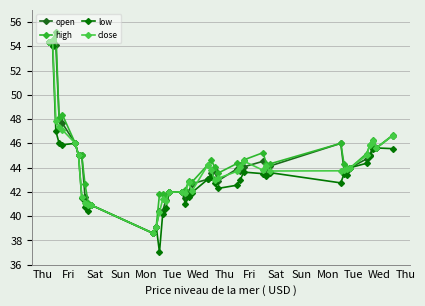

How many data points does each series have?

40